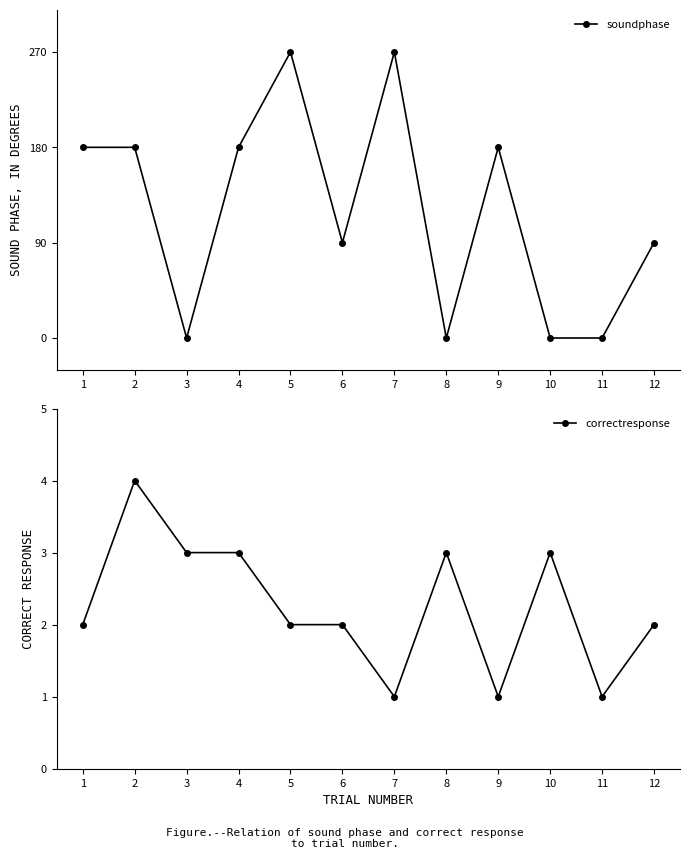

How many values in the soundphase series are below 180?

6